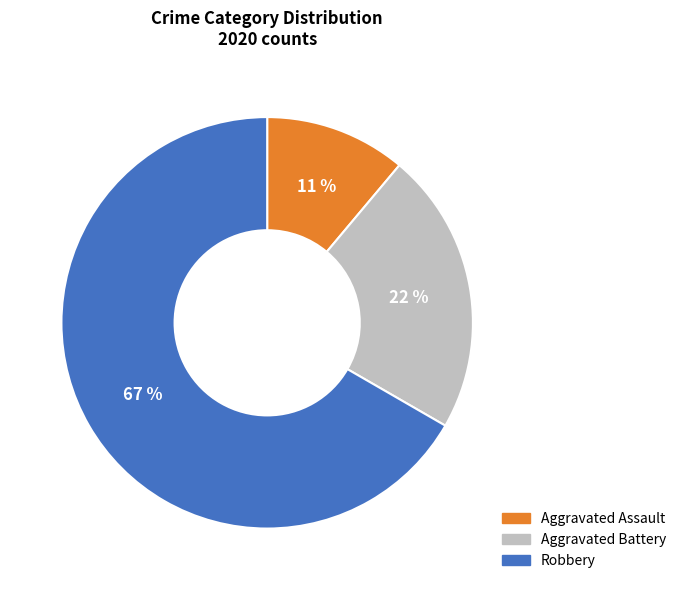

Do Robbery and Aggravated Battery together represent more than half of the pie?

Yes